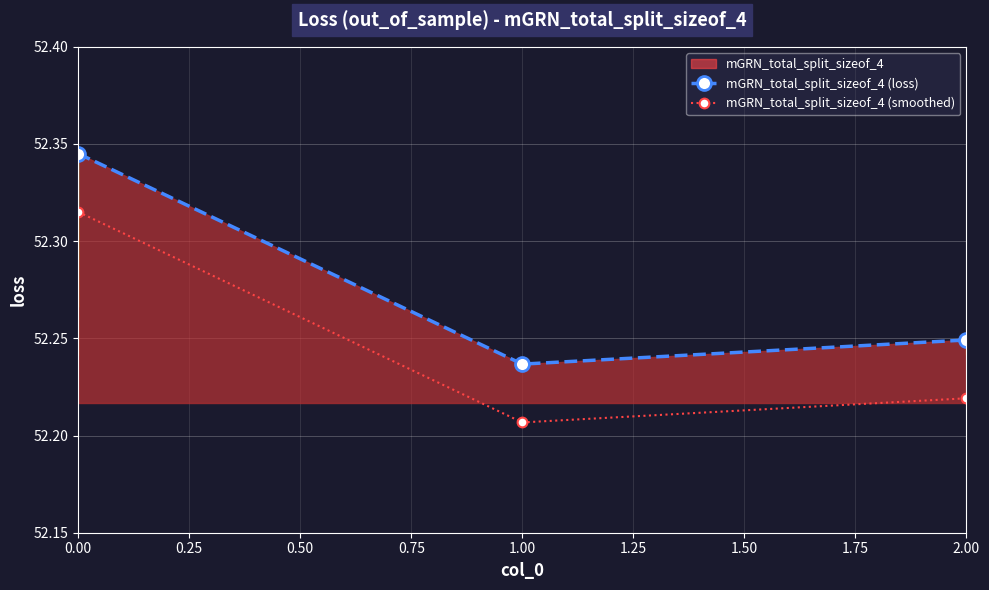

What is the average value of the mGRN_total_split_sizeof_4 (smoothed) series?

52.2